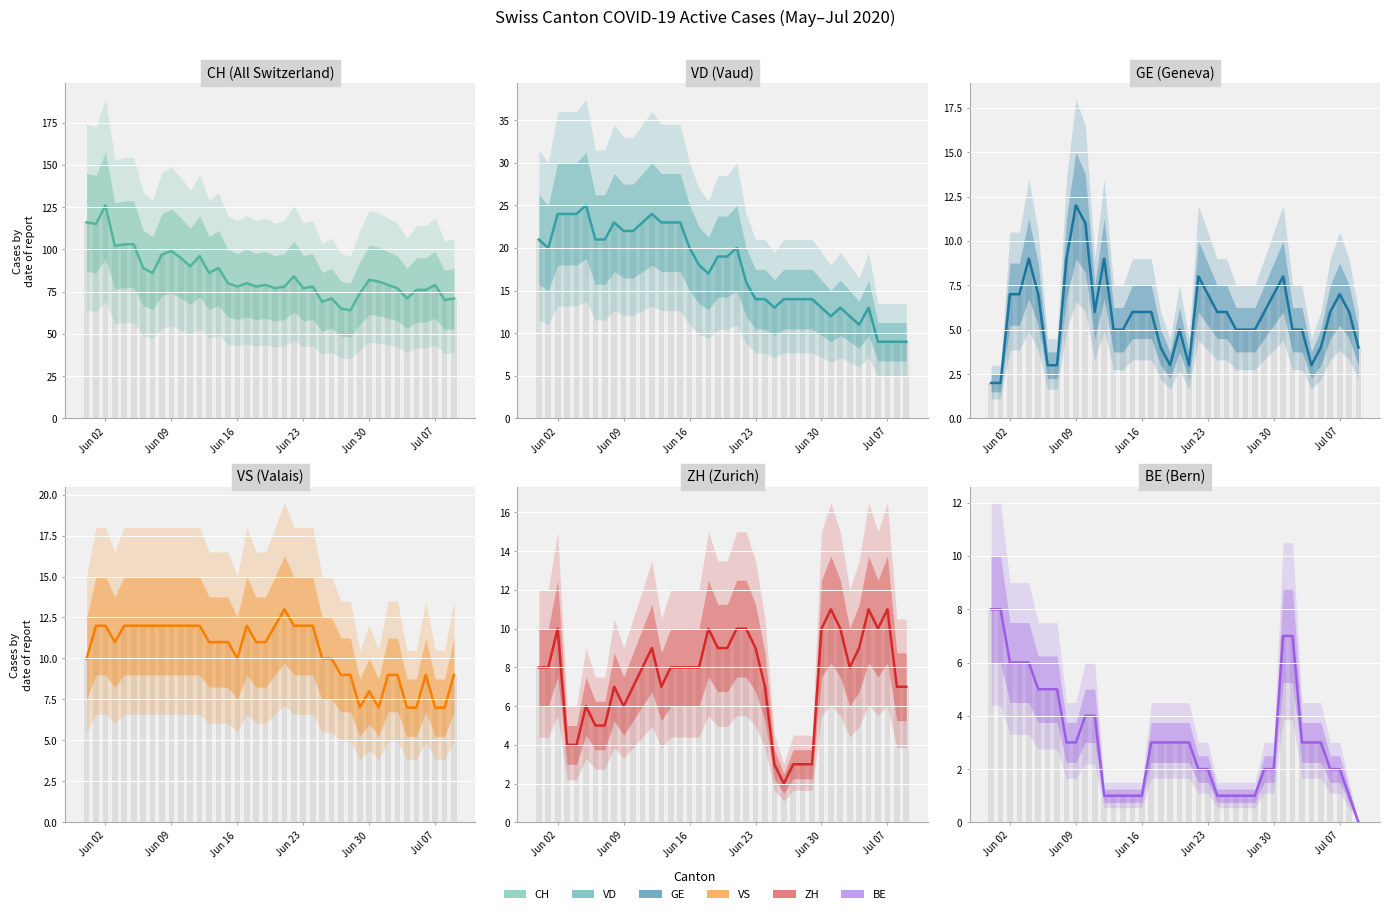

How many values in the ZH series are below 8?

17